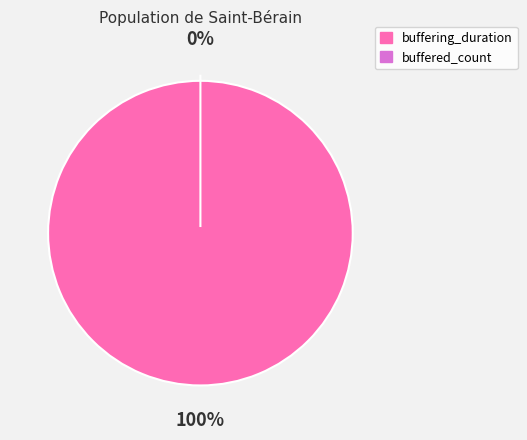

To the nearest percent, what is the combined percentage of buffered_count and buffering_duration?

100%